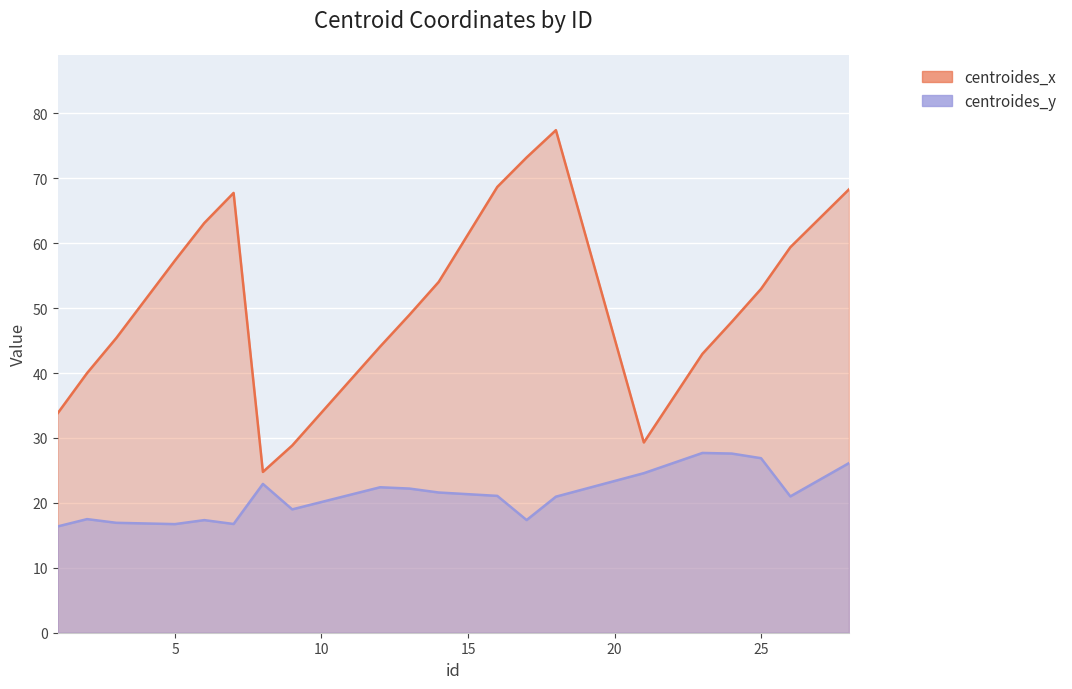

Which series has the largest range (max minus min)?

centroides_x